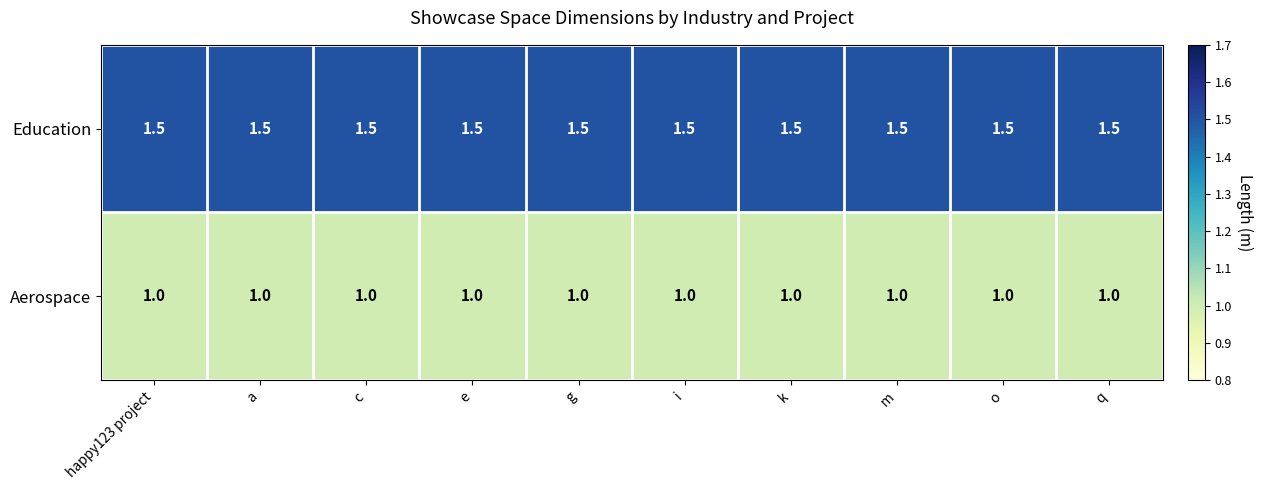

Is it true that Education equals 1.5 at i?

True